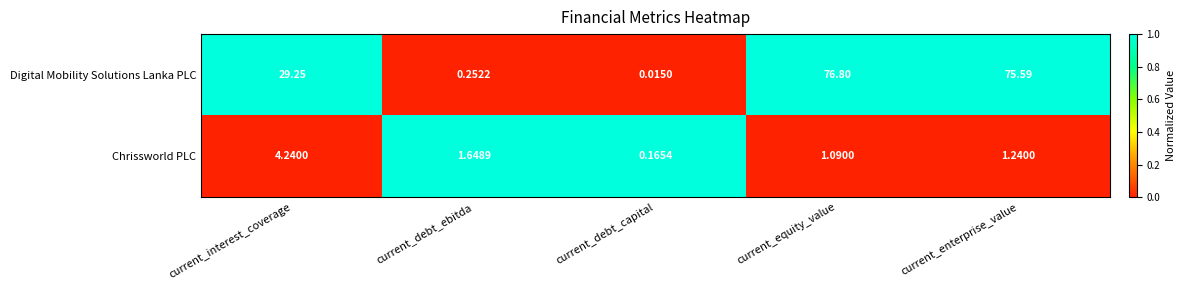

At current_interest_coverage, list the series in order from largest to smallest.

Digital Mobility Solutions Lanka PLC, Chrissworld PLC